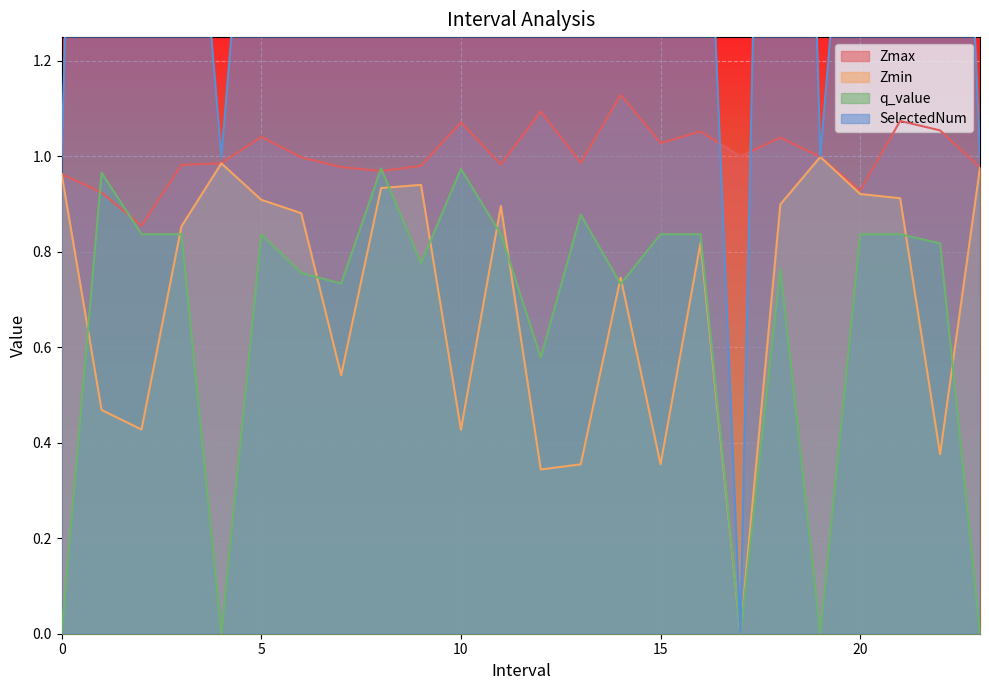

How many lines are shown in the chart?

4